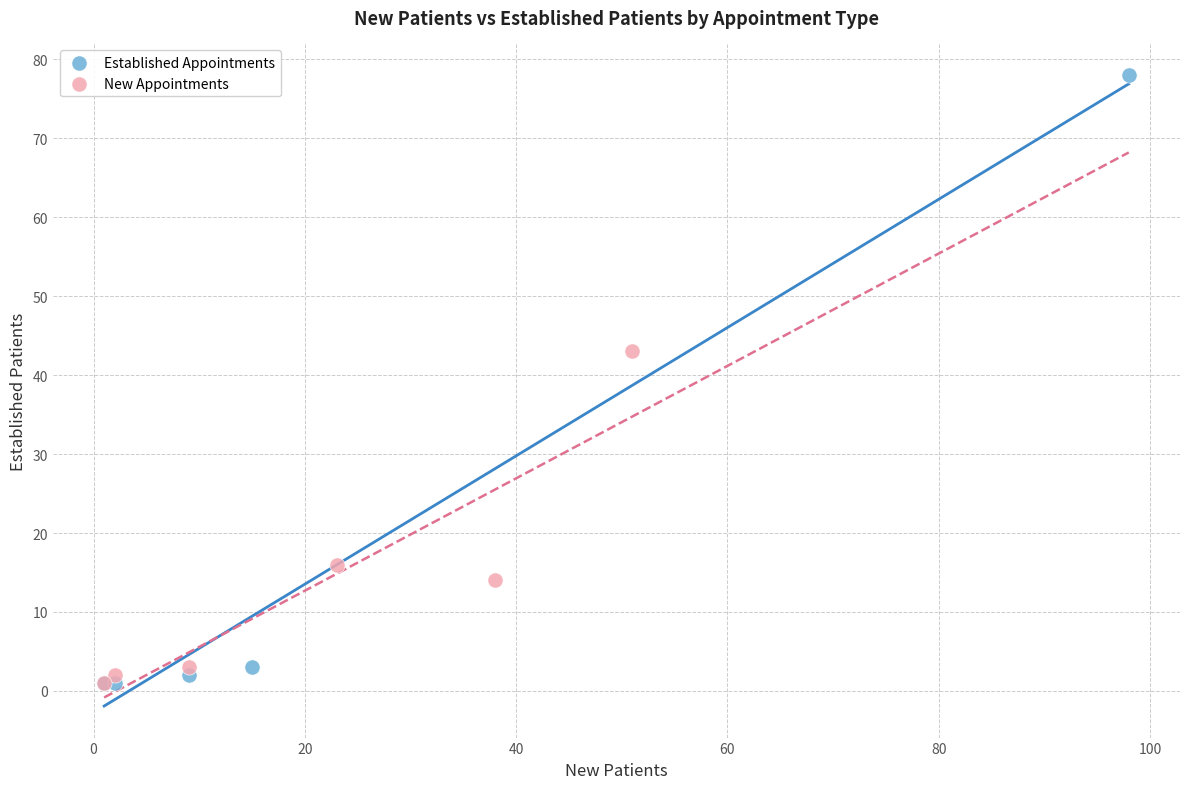

Which series reaches the maximum Y coordinate?

Established Appointments